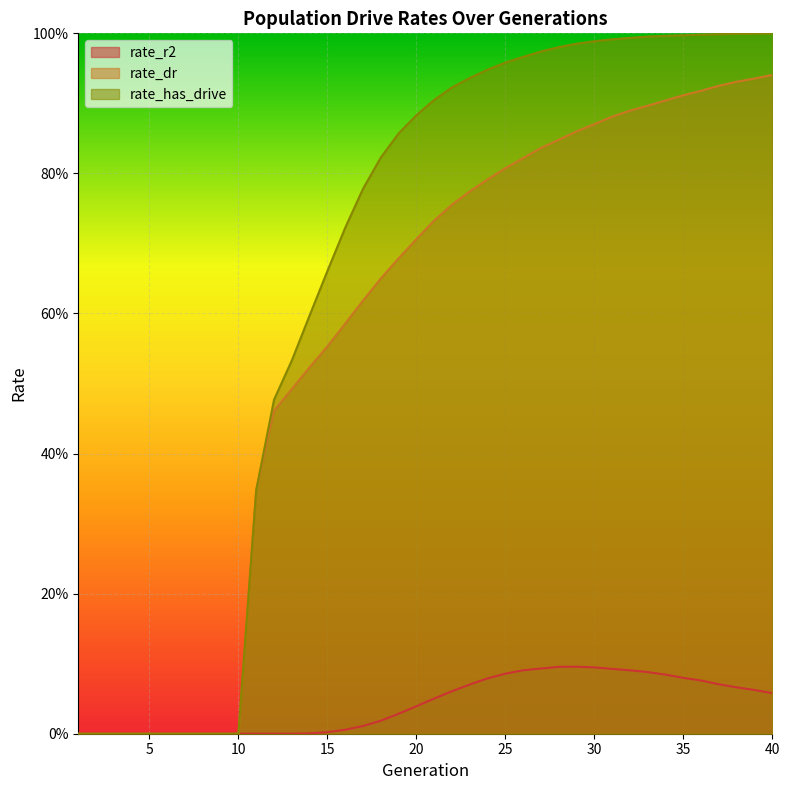

True or false: rate_has_drive and rate_dr intersect in this chart.

False